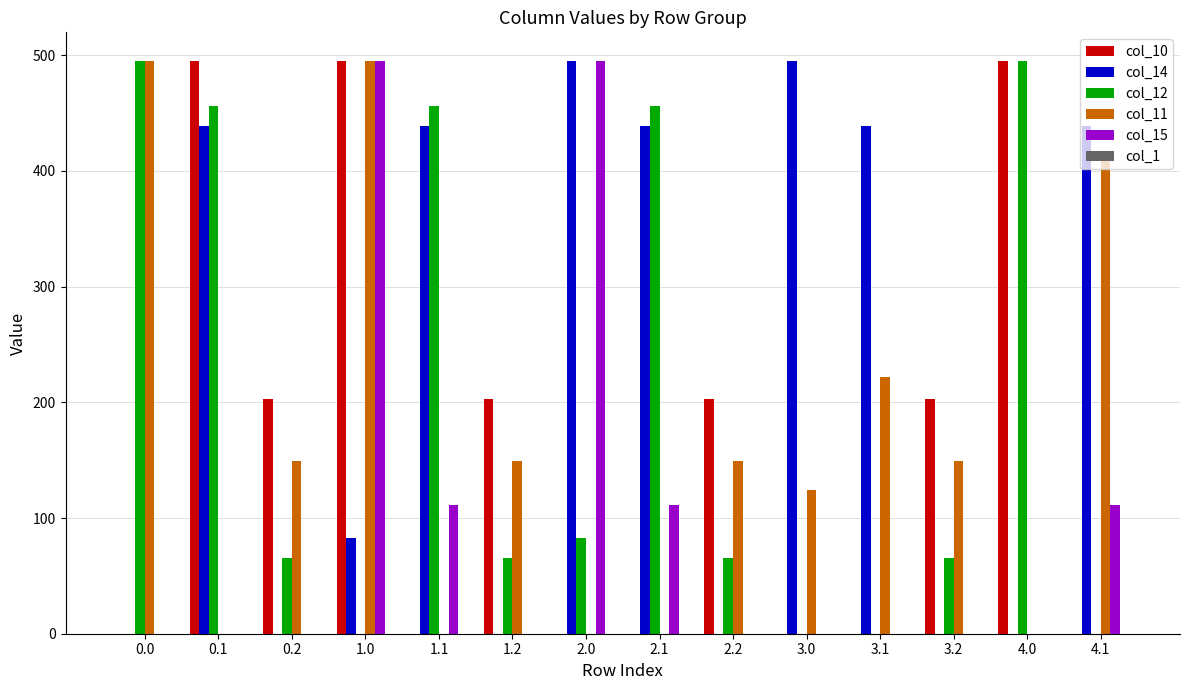

Between 2.0 and 3.1, which series saw the biggest shift?

col_15